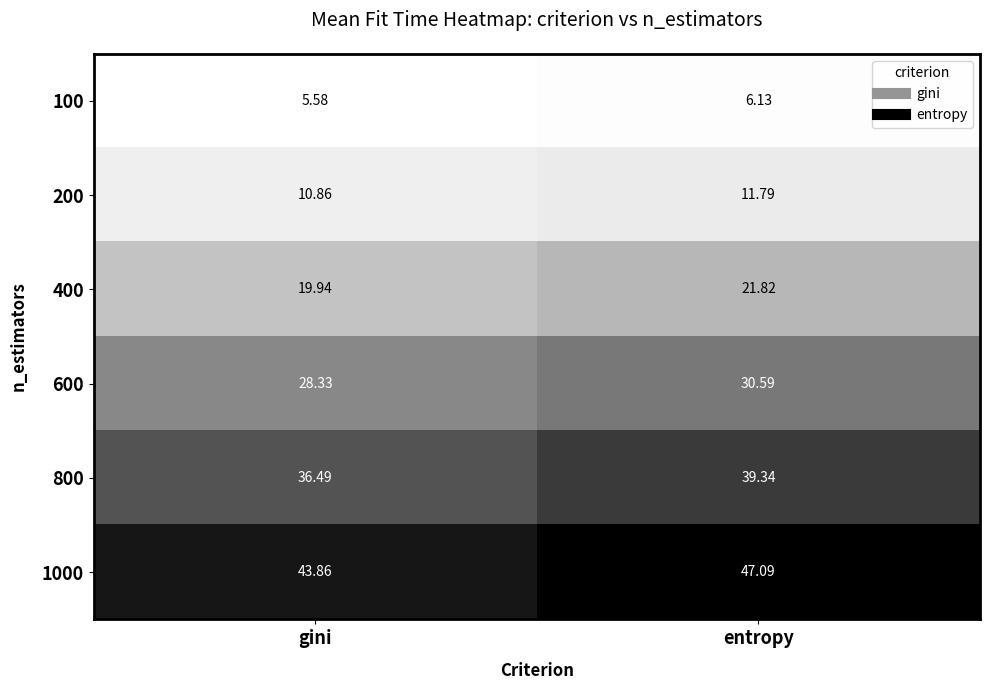

At which label does 800 first exceed 39?

entropy